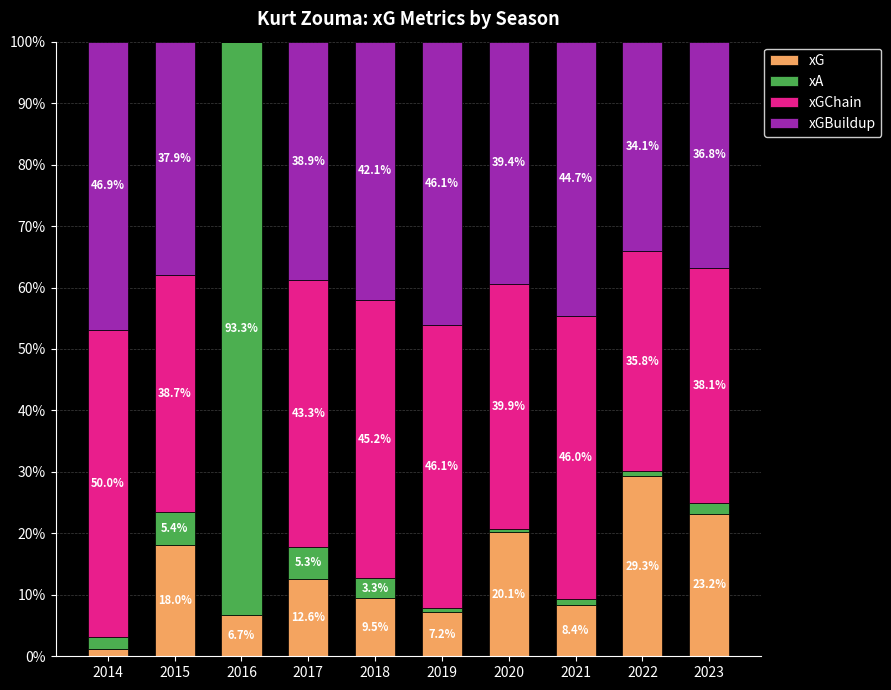

Where is xG nearest to the value 15?

2017